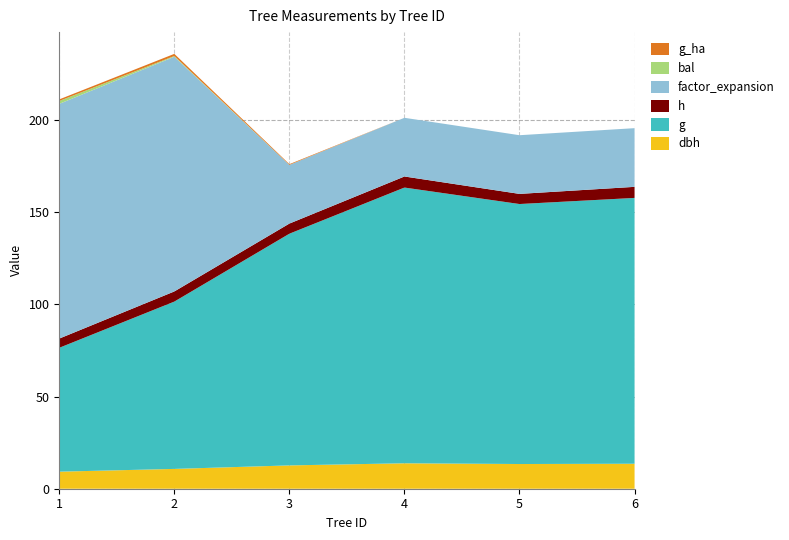

Reading right to left, transcribe all the data shown in this chart.

dbh: 9_1252_6_IFN2=13.6	9_1252_5_IFN2=13.4	9_1252_4_IFN2=13.8	9_1252_3_IFN2=12.7	9_1252_2_IFN2=10.8	9_1252_1_IFN2=9.2
g: 9_1252_6_IFN2=144.2	9_1252_5_IFN2=141.0	9_1252_4_IFN2=149.6	9_1252_3_IFN2=125.7	9_1252_2_IFN2=90.8	9_1252_1_IFN2=67.2
h: 9_1252_6_IFN2=6.0	9_1252_5_IFN2=5.5	9_1252_4_IFN2=6.0	9_1252_3_IFN2=5.5	9_1252_2_IFN2=5.5	9_1252_1_IFN2=5.0
factor_expansion: 9_1252_6_IFN2=31.8	9_1252_5_IFN2=31.8	9_1252_4_IFN2=31.8	9_1252_3_IFN2=31.8	9_1252_2_IFN2=127.3	9_1252_1_IFN2=127.3
bal: 9_1252_6_IFN2=0.0	9_1252_5_IFN2=0.0	9_1252_4_IFN2=0.0	9_1252_3_IFN2=0.0	9_1252_2_IFN2=0.4	9_1252_1_IFN2=1.6
g_ha: 9_1252_6_IFN2=0.0	9_1252_5_IFN2=0.0	9_1252_4_IFN2=0.0	9_1252_3_IFN2=0.4	9_1252_2_IFN2=1.2	9_1252_1_IFN2=0.9